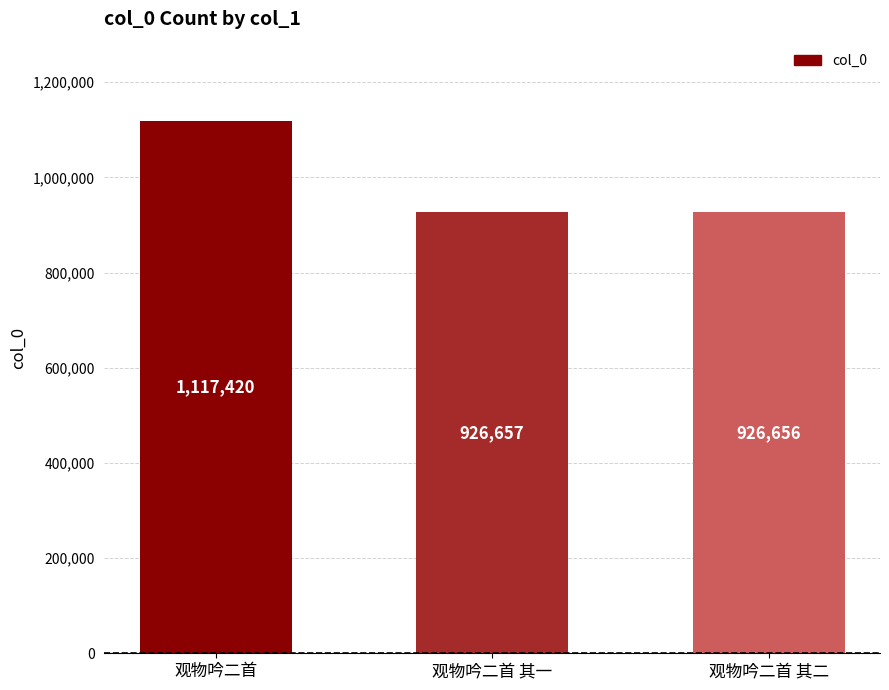

What is the difference between the maximum and minimum values?

190764